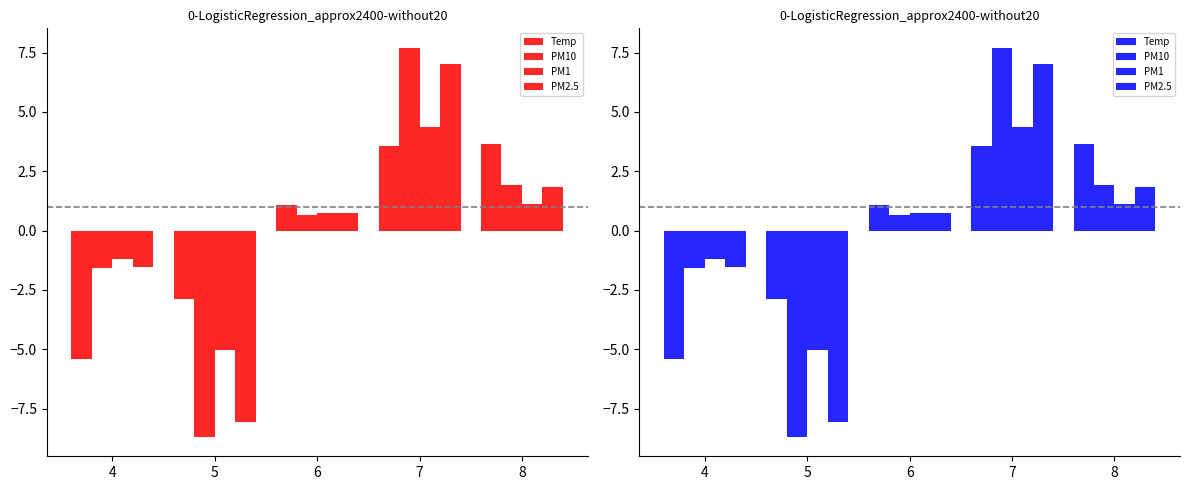

Reading right to left, what are all the values shown in this chart?

Temp: 8=3.6	7=3.6	6=1.1	5=-2.9	4=-5.4
PM10: 8=1.9	7=7.7	6=0.7	5=-8.7	4=-1.6
PM1: 8=1.1	7=4.3	6=0.7	5=-5.0	4=-1.2
PM2.5: 8=1.8	7=7.0	6=0.7	5=-8.0	4=-1.5